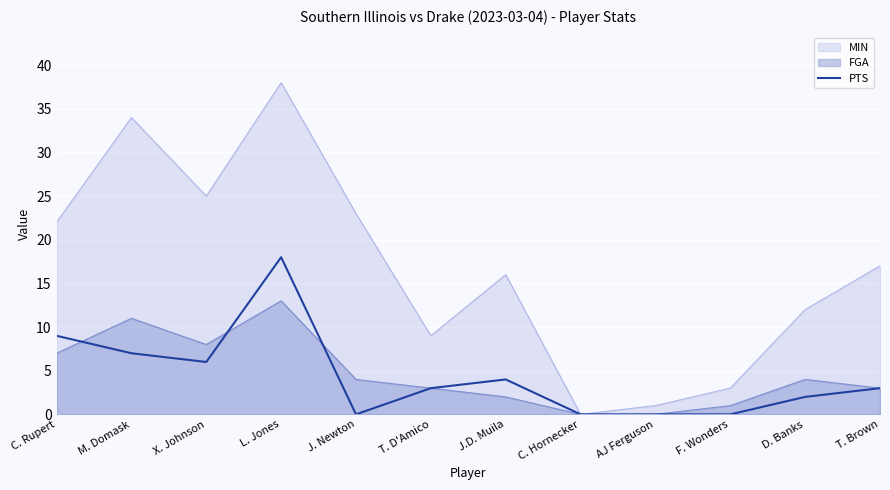

Where does the data first go above 3?

C. Rupert